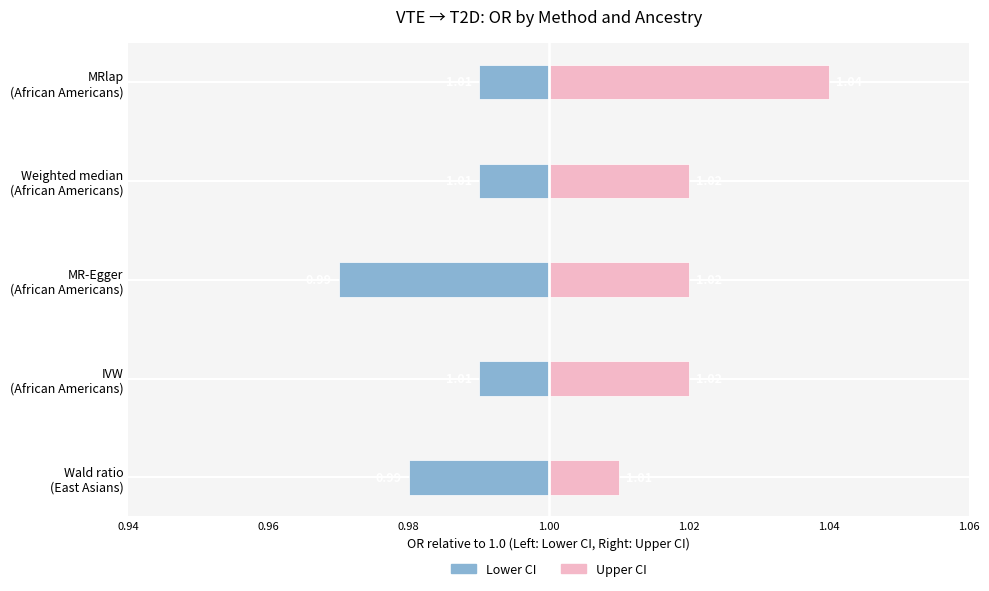

Which has a higher value, MRlap (African Americans) or Wald ratio (East Asians)?

MRlap (African Americans)